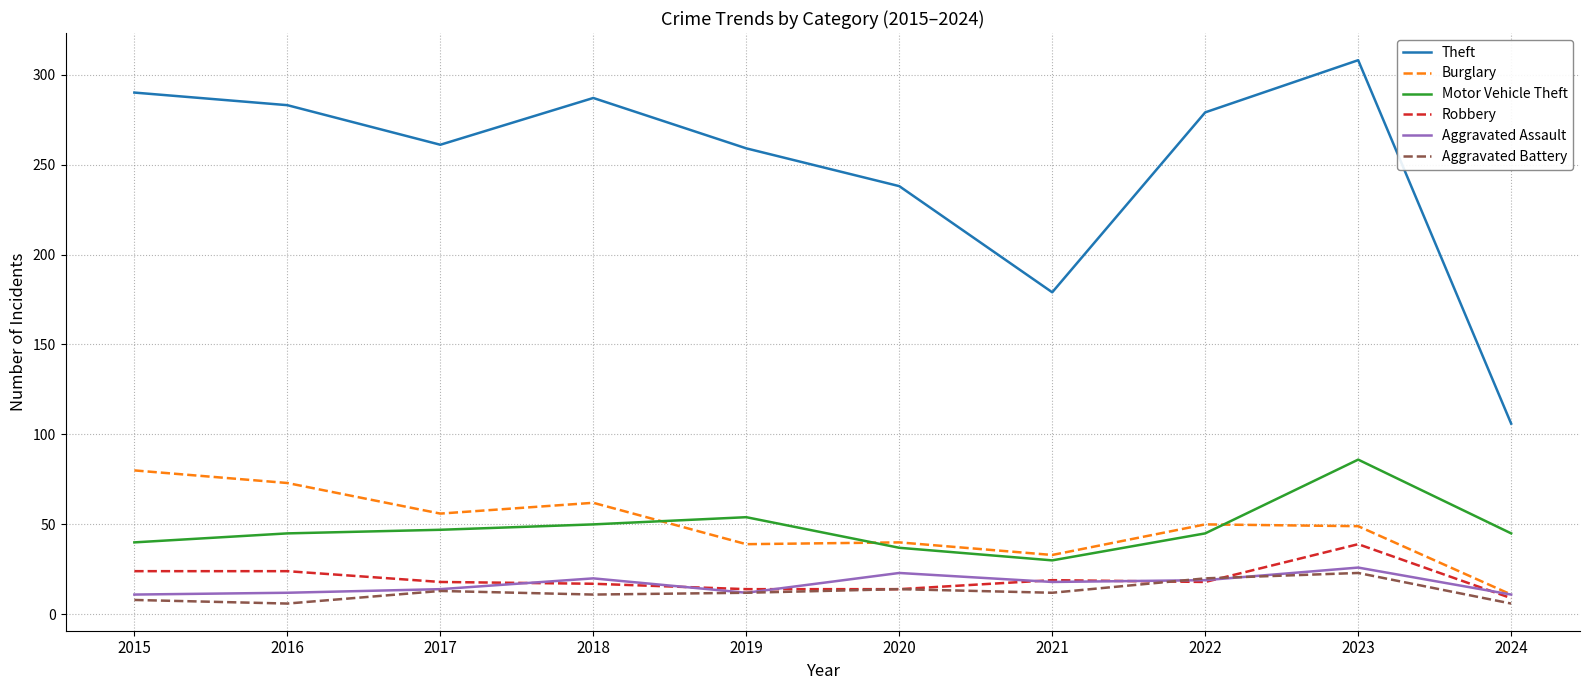

Which category has the highest value in the Burglary series?

2015